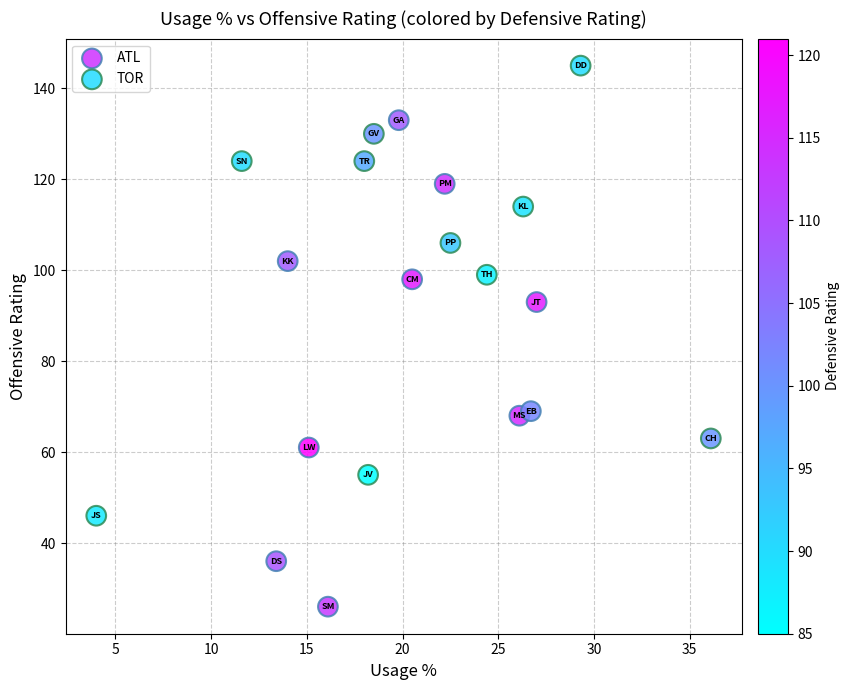

What are all the series names shown in the legend?

ATL, TOR